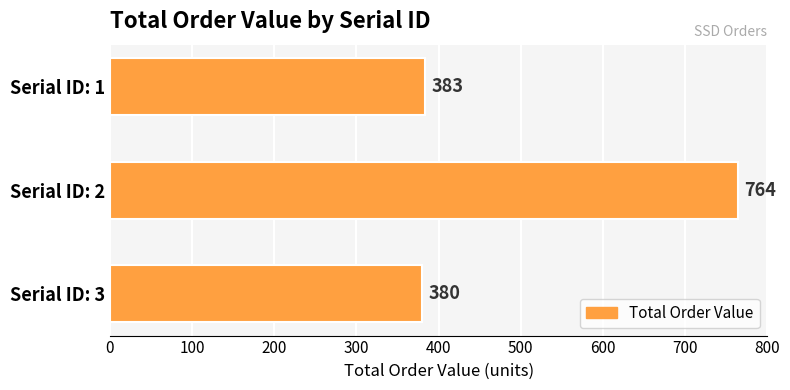

List the labels in order of value, smallest first.

Serial ID: 3, Serial ID: 1, Serial ID: 2